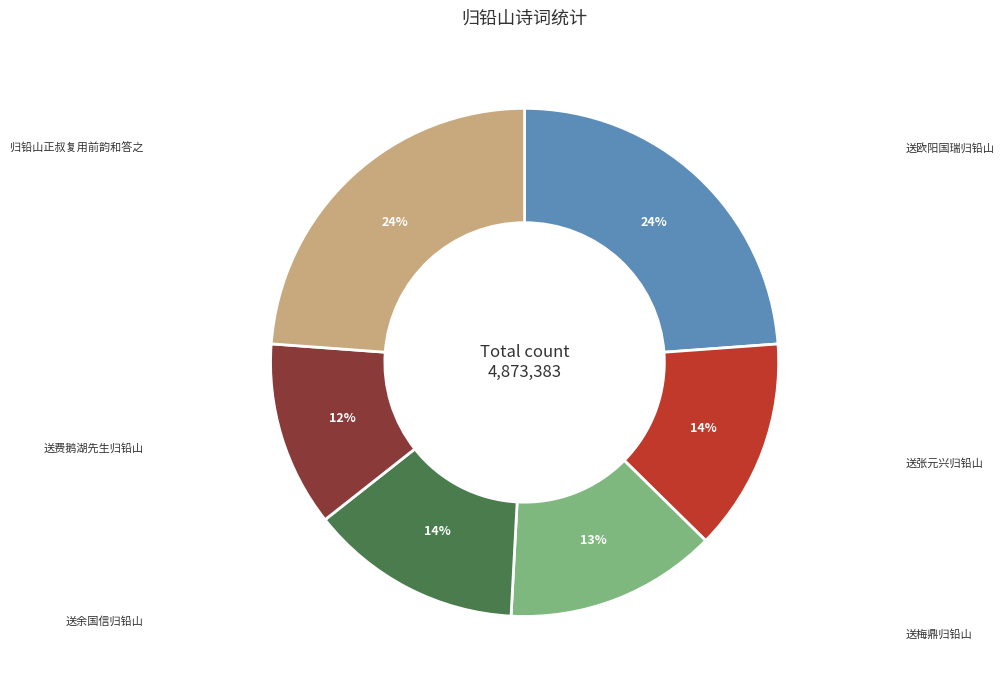

To the nearest percent, what is the average slice percentage?

17%